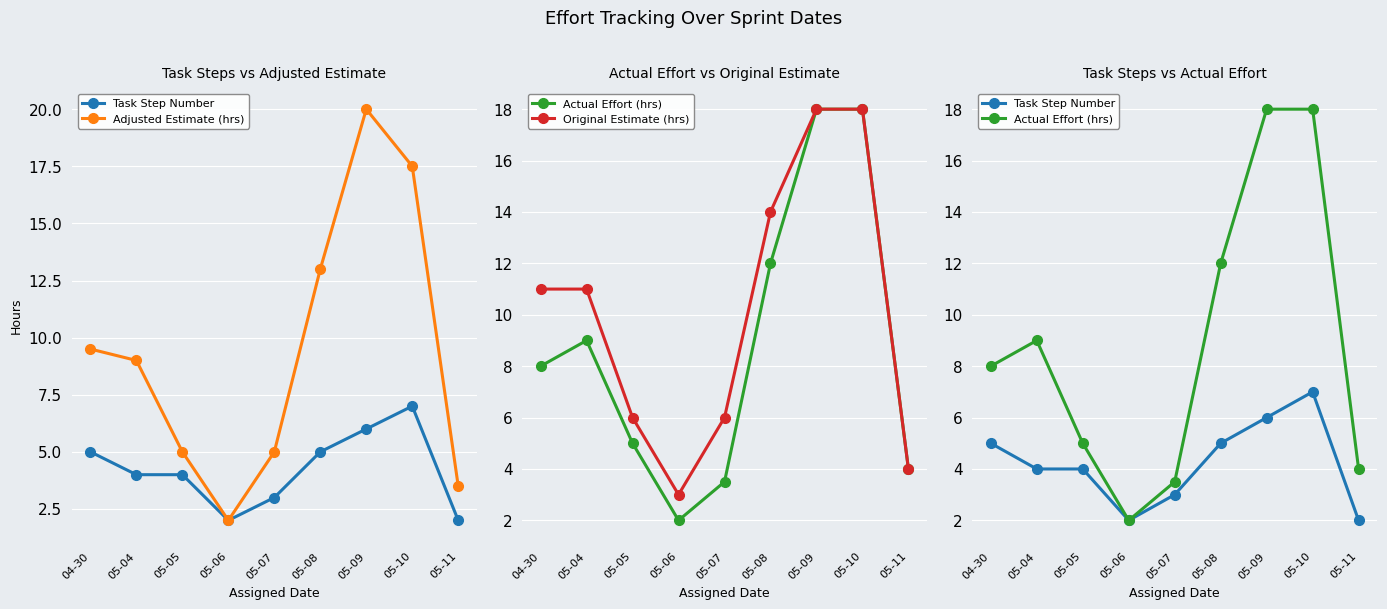

The Adjusted Estimate (hrs) series shows 3.0 at 05-06. True or false?

False